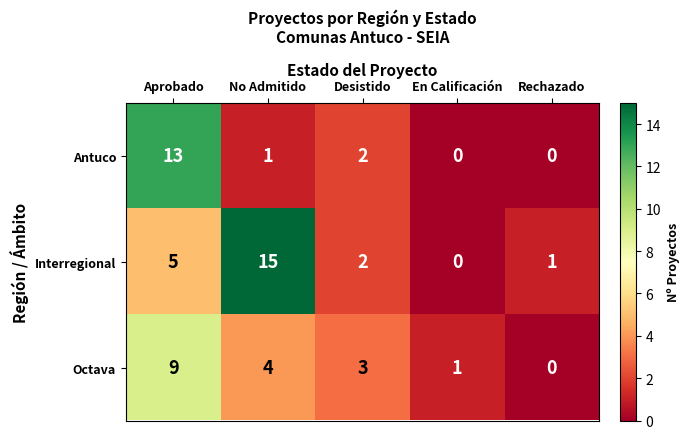

Which series has the widest spread of values?

Interregional